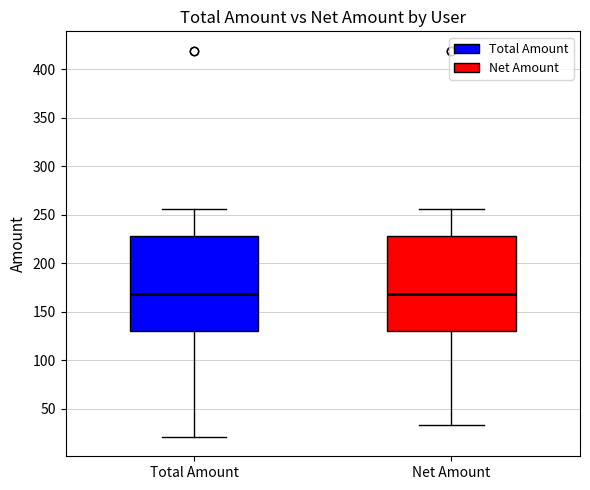

Where is the lower edge of the box for Net Amount on the y-axis? The values are not printed on the chart, so give them approximately, as read against the axis.

130